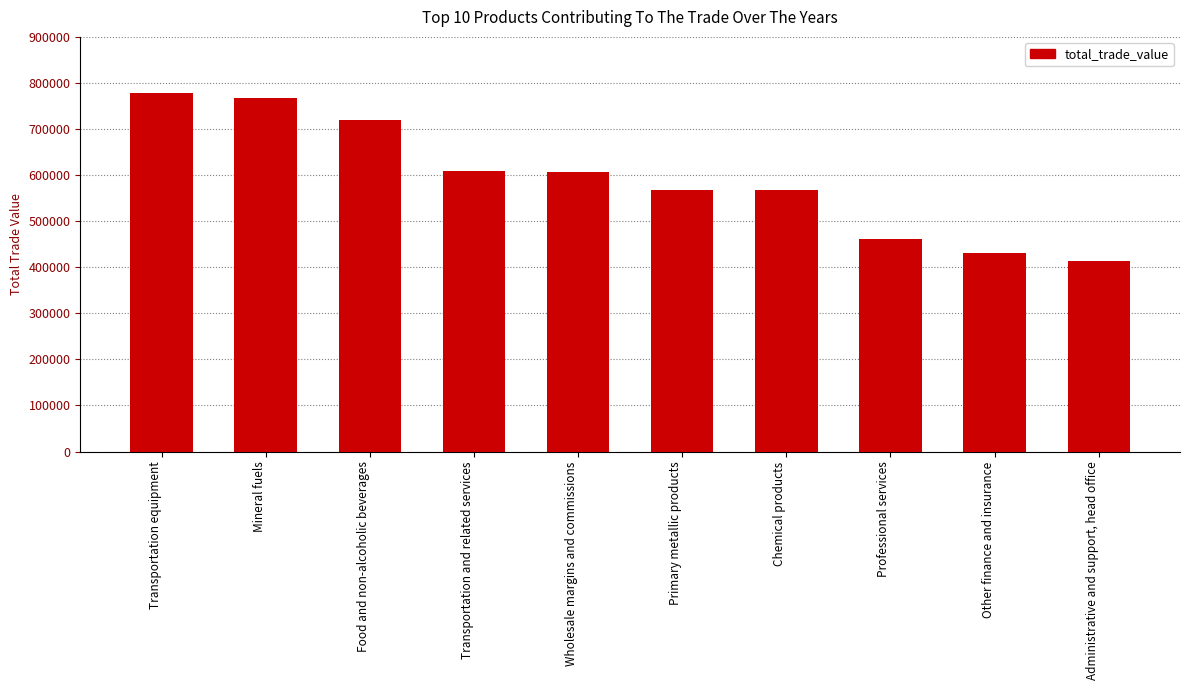

Rank the categories by value from lowest to highest.

Administrative and support, head office, Other finance and insurance, Professional services, Chemical products, Primary metallic products, Wholesale margins and commissions, Transportation and related services, Food and non-alcoholic beverages, Mineral fuels, Transportation equipment